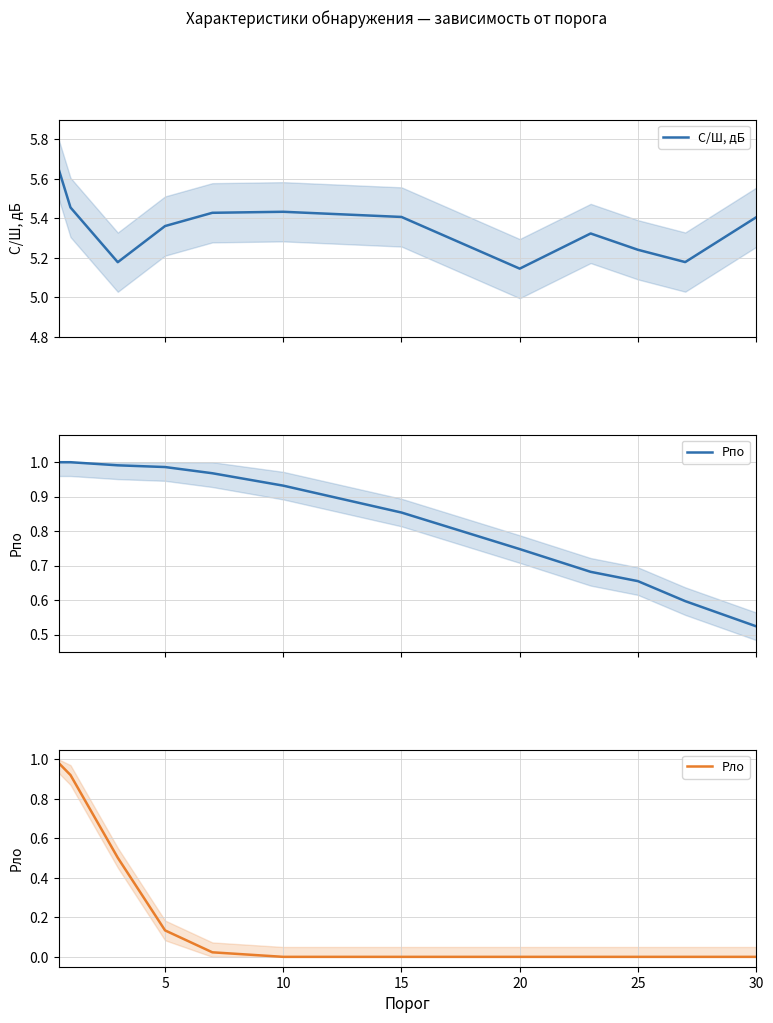

The value of Pло at 5 is 0.2. True or false?

False